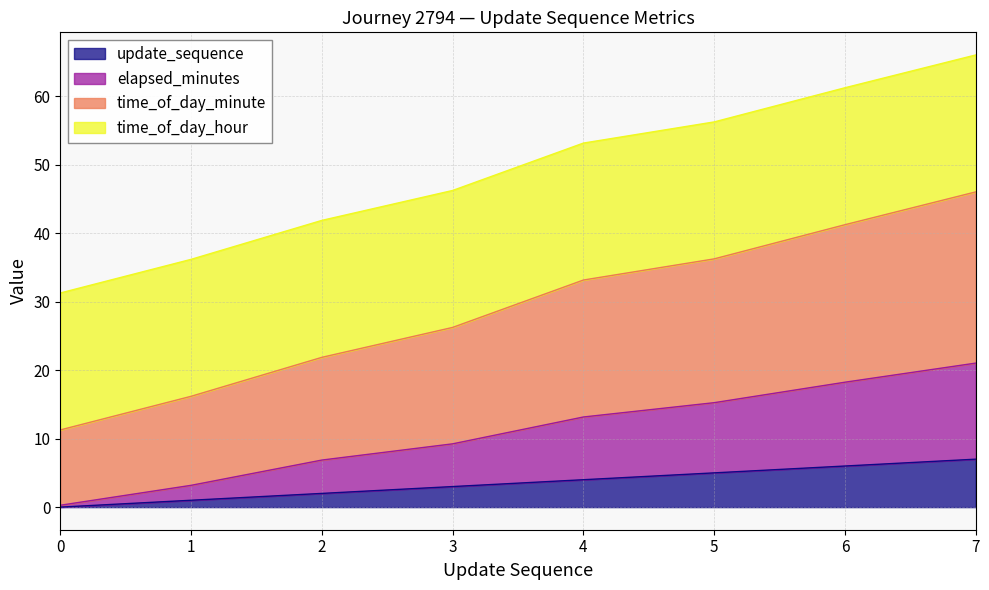

What is the total value across all series at 6?

61.2